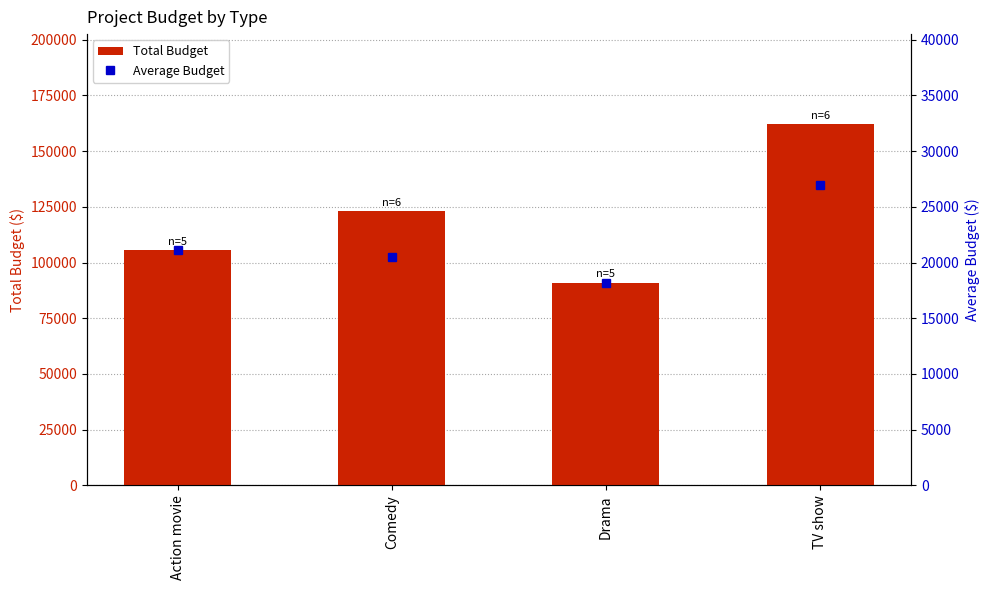

What is the label of the 1st bar from the right?

TV show